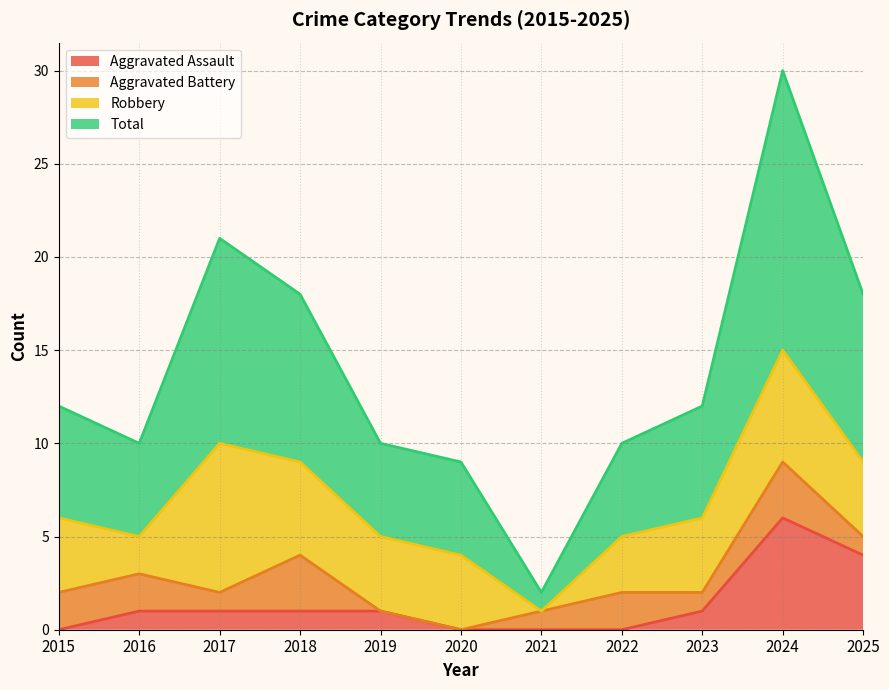

Does the chart display data point markers on the line(s)?

No